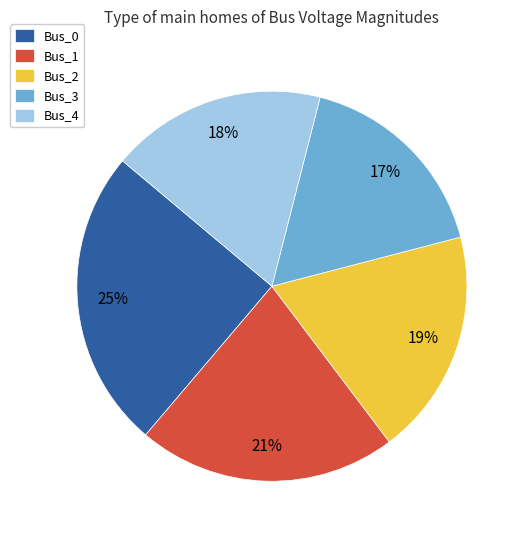

To the nearest percent, what percentage of the pie is Bus_0?

25%